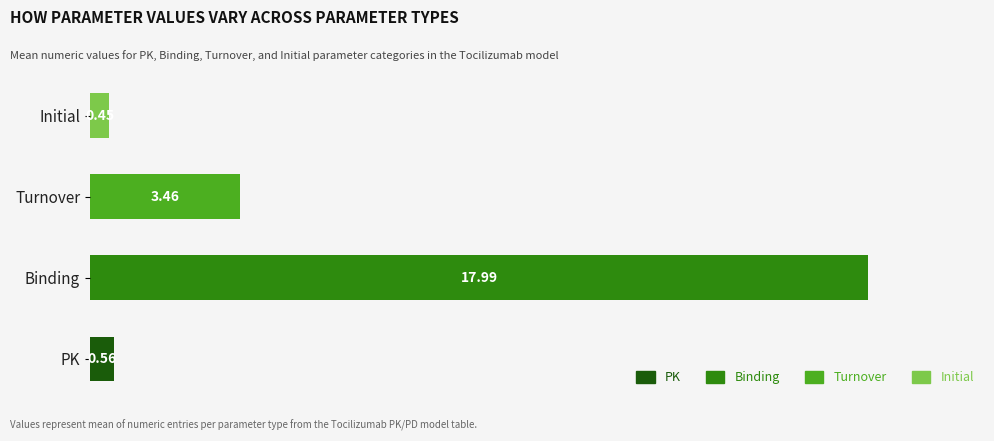

Does the chart contain any negative values?

No